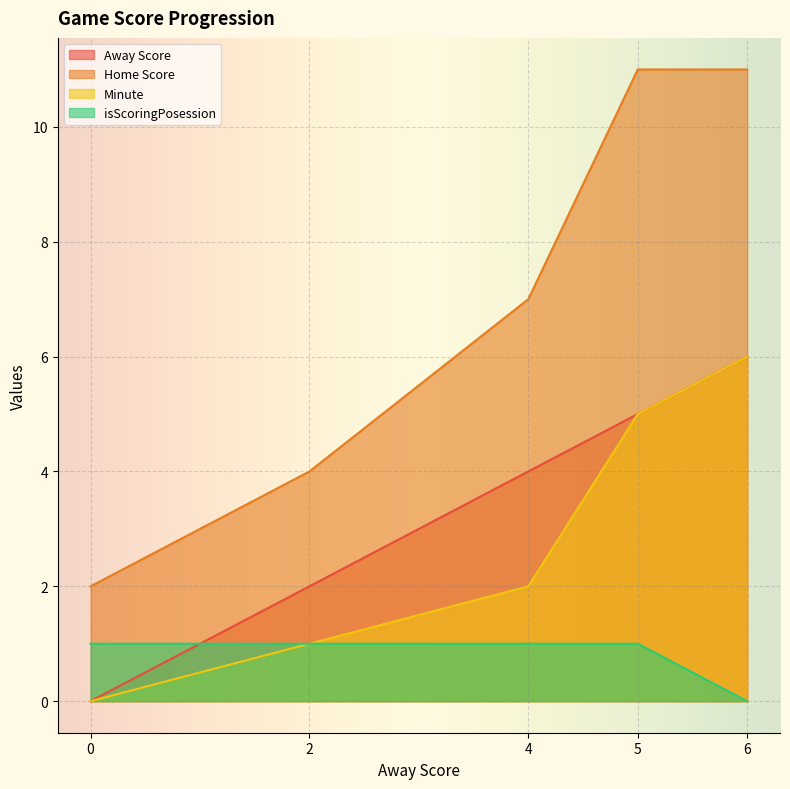

Reading left to right, list all the values displayed in this chart.

Away Score: 0=0	2=2	4=4	5=5	6=6
Home Score: 0=2	2=4	4=7	5=11	6=11
Minute: 0=0	2=1	4=2	5=5	6=6
isScoringPosession: 0=1	2=1	4=1	5=1	6=0